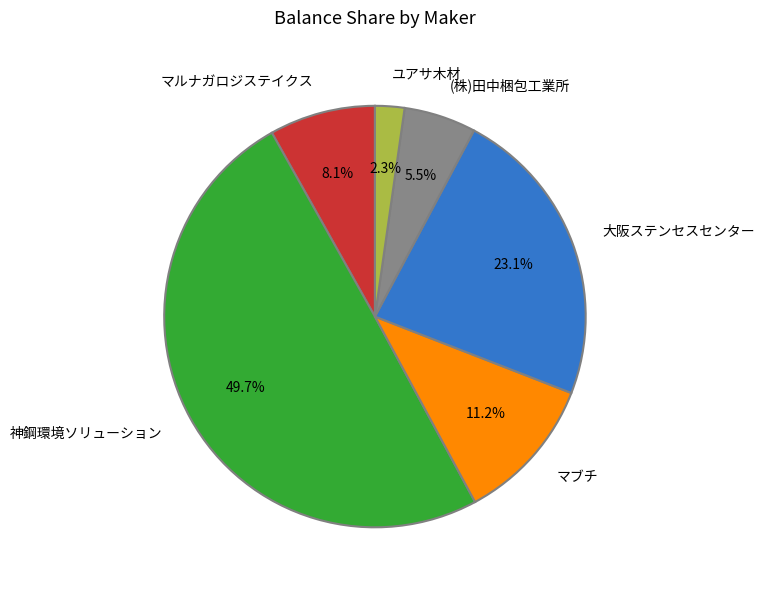

To the nearest percent, what portion does マルナガロジステイクス represent?

8%